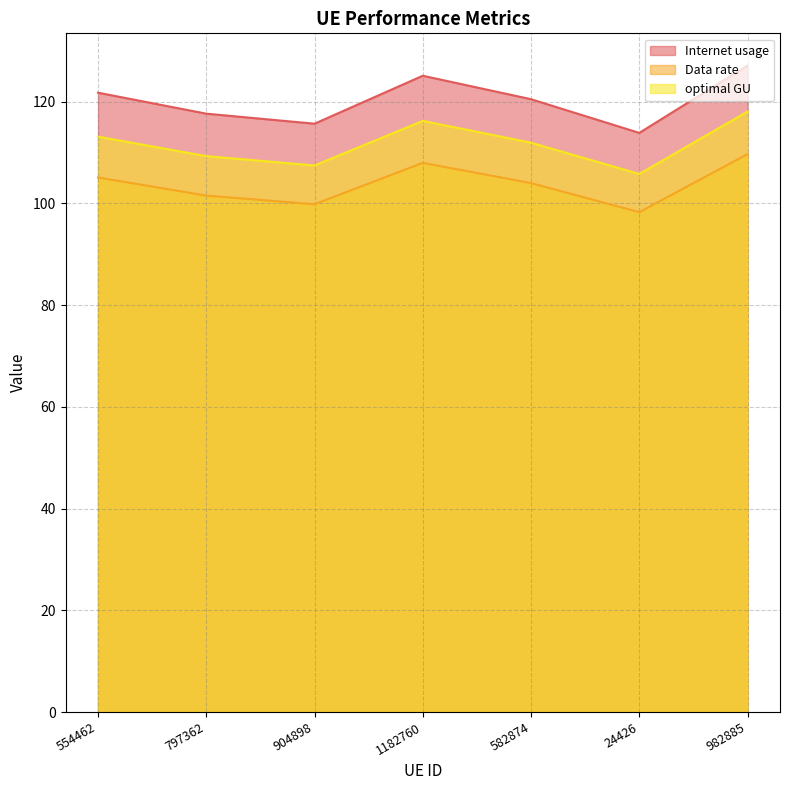

What are all the series names shown in the legend?

Internet usage, Data rate, optimal GU